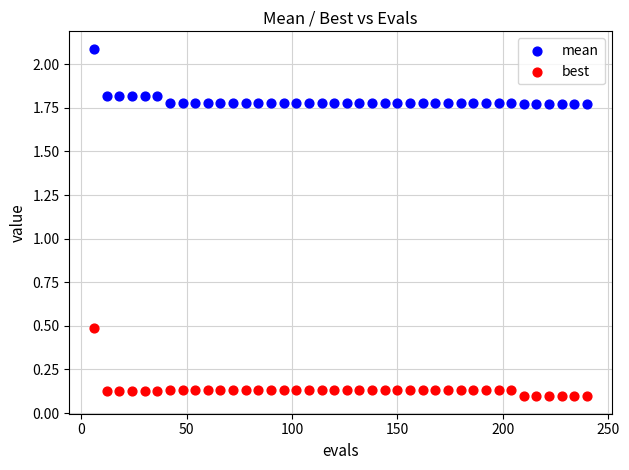

Across all series, what Y value is closest to 1?

0.5